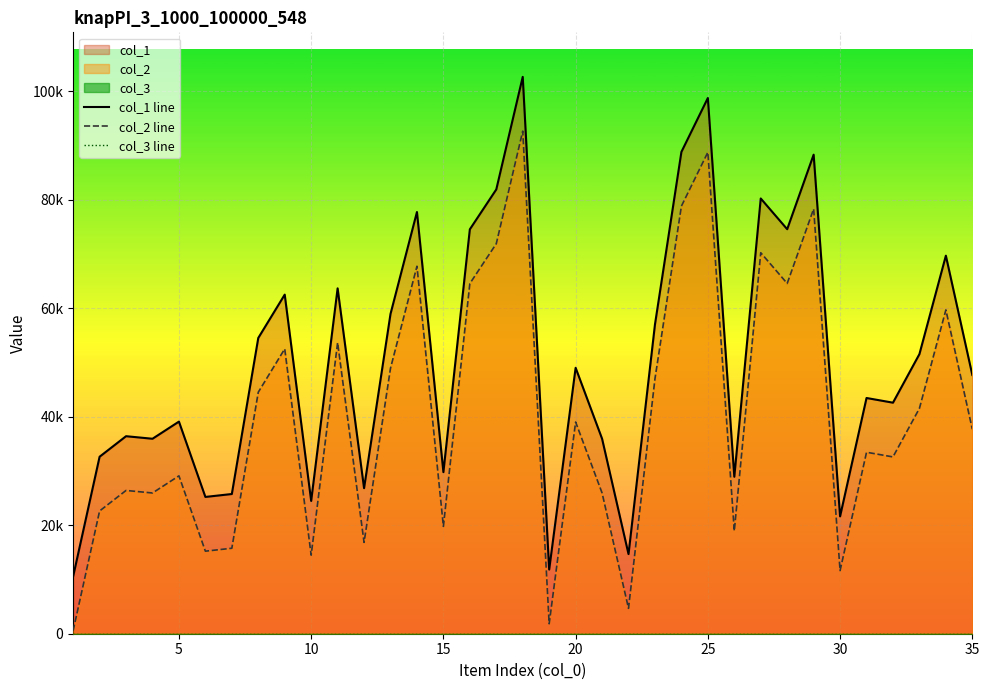

Which series has the largest total across all categories?

col_1 line